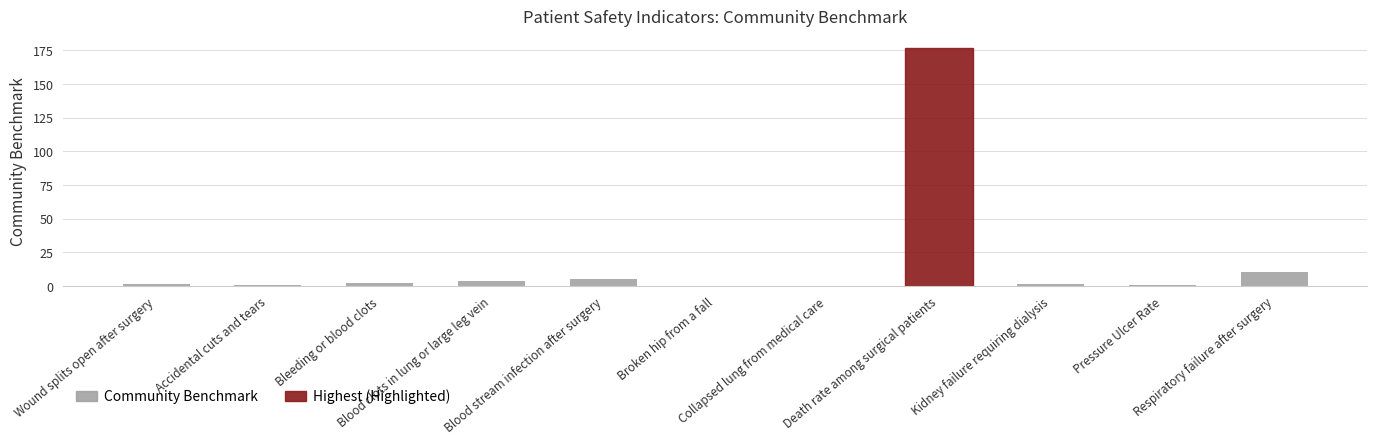

What is the greatest value displayed?

176.6